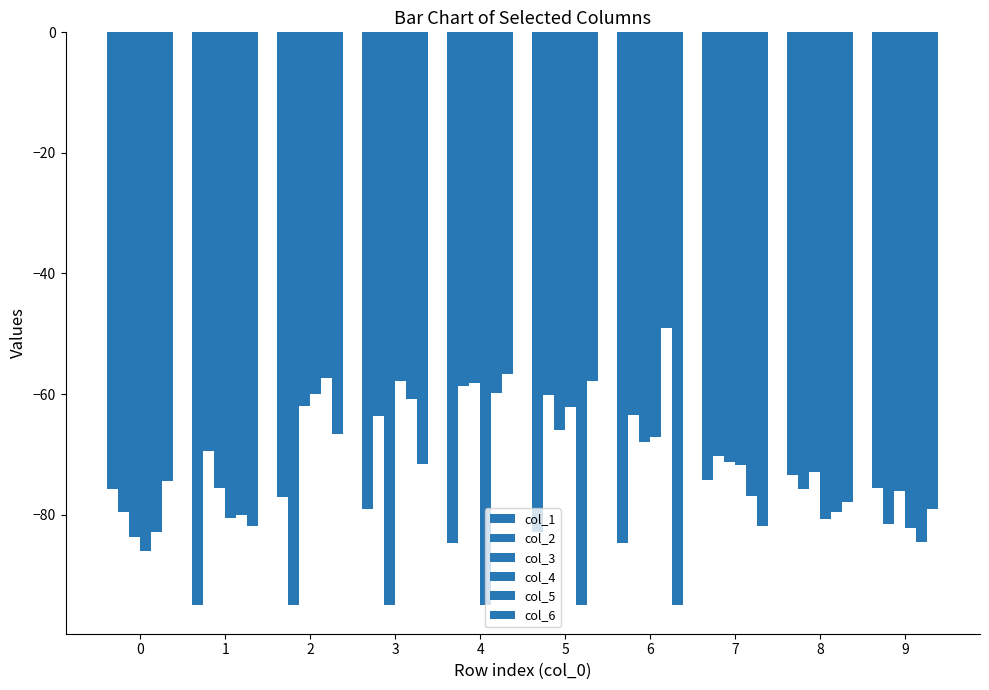

What is the lowest value of the col_5 series?

-95.0